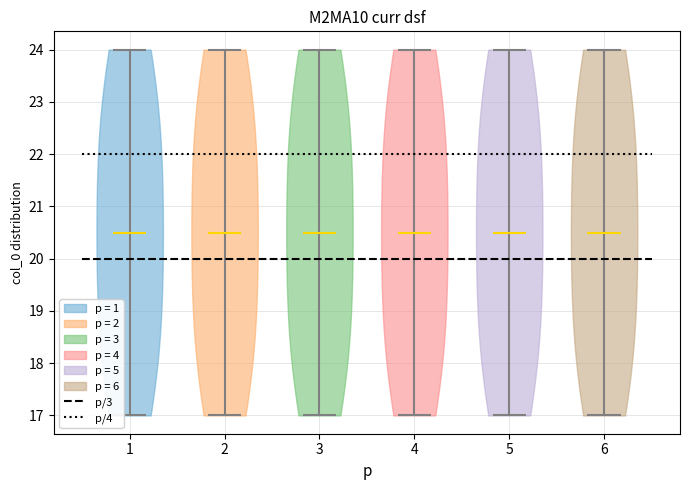

Reading left to right, read every violin against the y-axis: where its median line is, and the lowest and highest points it reaches. The values are not printed on the chart, so give them approximately, as read against the axis.

1: median line 20.5, lowest point 17.0, highest point 24.0
2: median line 20.5, lowest point 17.0, highest point 24.0
3: median line 20.5, lowest point 17.0, highest point 24.0
4: median line 20.5, lowest point 17.0, highest point 24.0
5: median line 20.5, lowest point 17.0, highest point 24.0
6: median line 20.5, lowest point 17.0, highest point 24.0